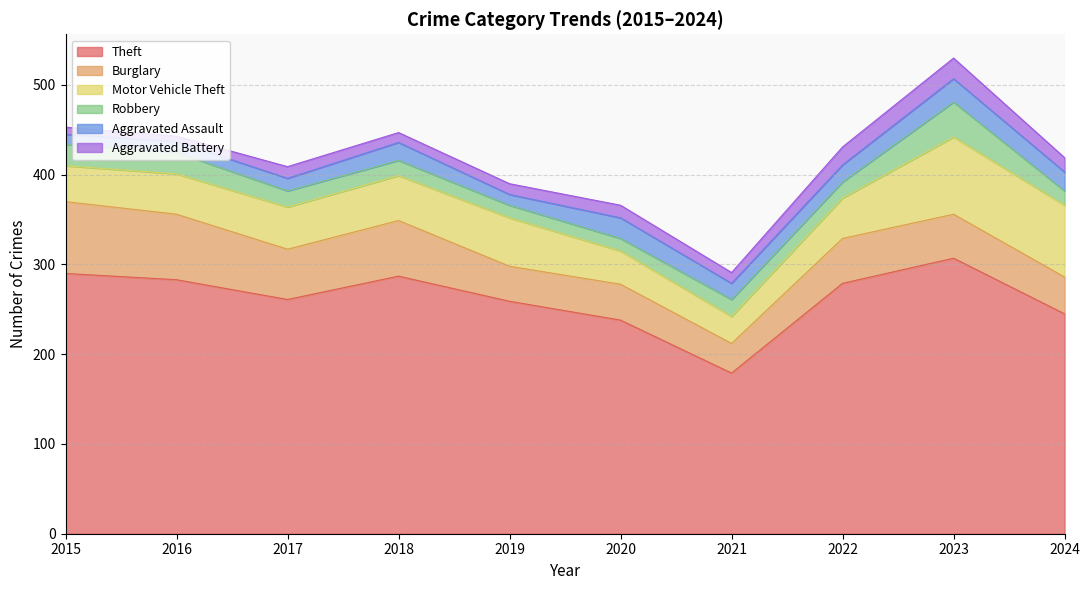

Rank the series at 2016 from highest to lowest value.

Theft, Burglary, Motor Vehicle Theft, Robbery, Aggravated Assault, Aggravated Battery